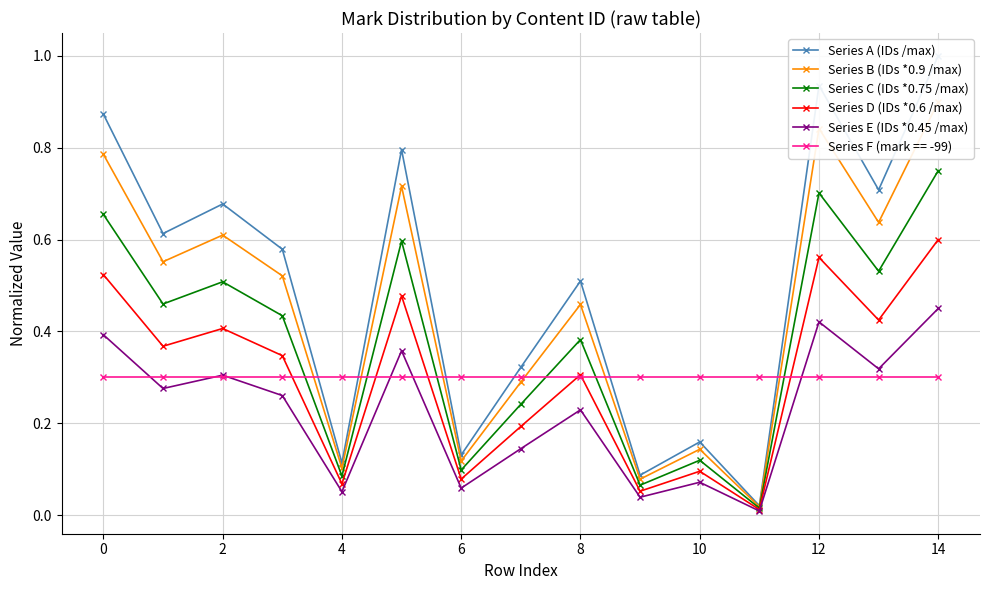

What is the difference between the maximum and minimum values in the Series C (IDs *0.75 /max) series?

0.7